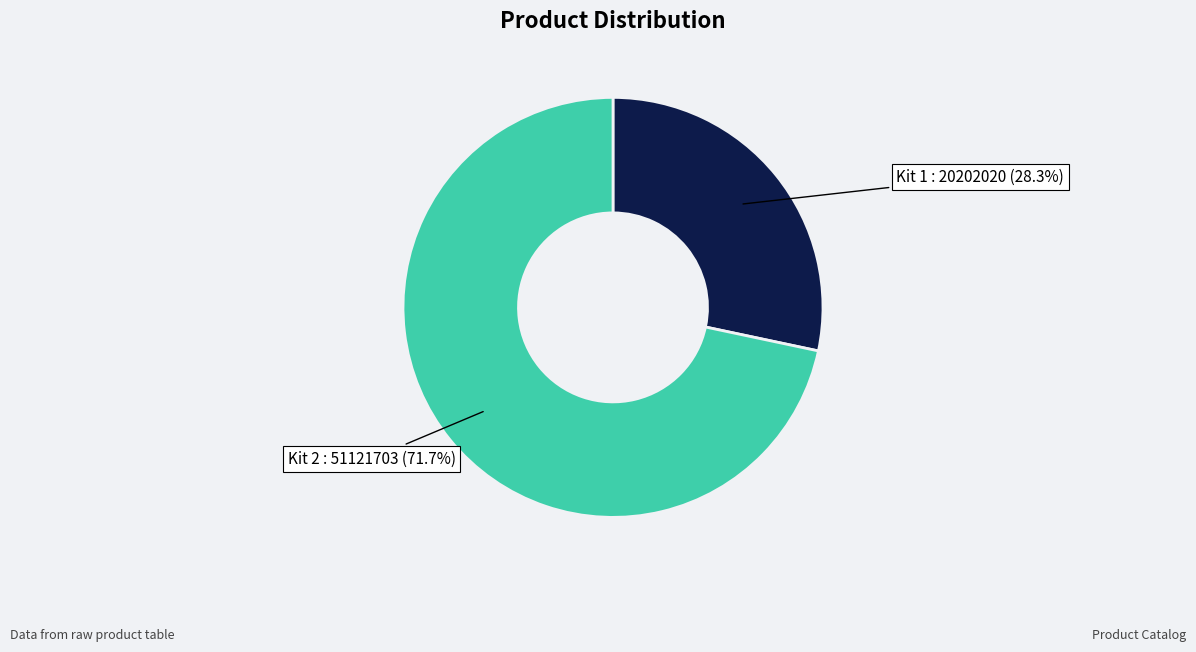

How many slices are in this pie chart?

2